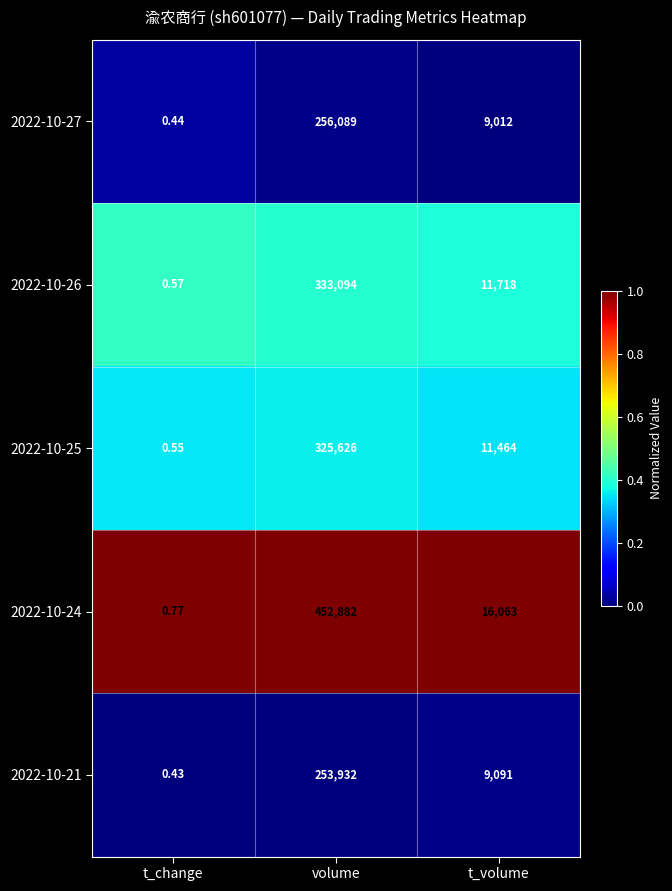

Rank the series at t_change from highest to lowest value.

2022-10-24, 2022-10-26, 2022-10-25, 2022-10-27, 2022-10-21